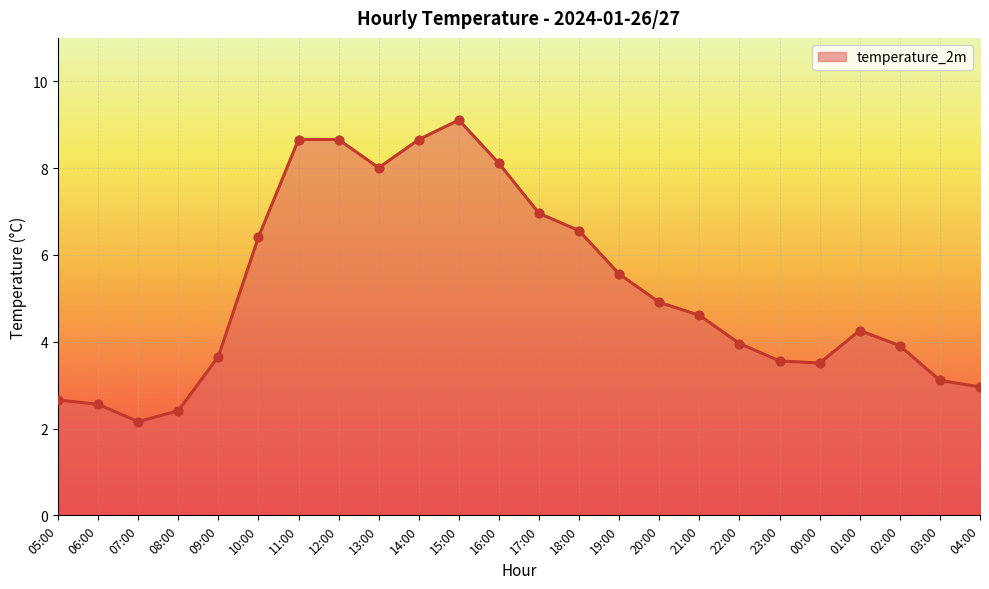

What is the ratio of the value at 00:00 to the value at 03:00?

1.1